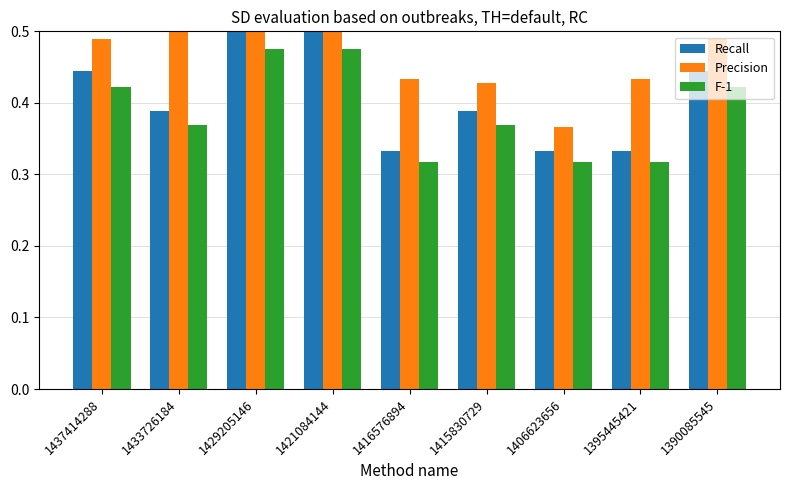

What is the sum of all F-1 values?

3.5